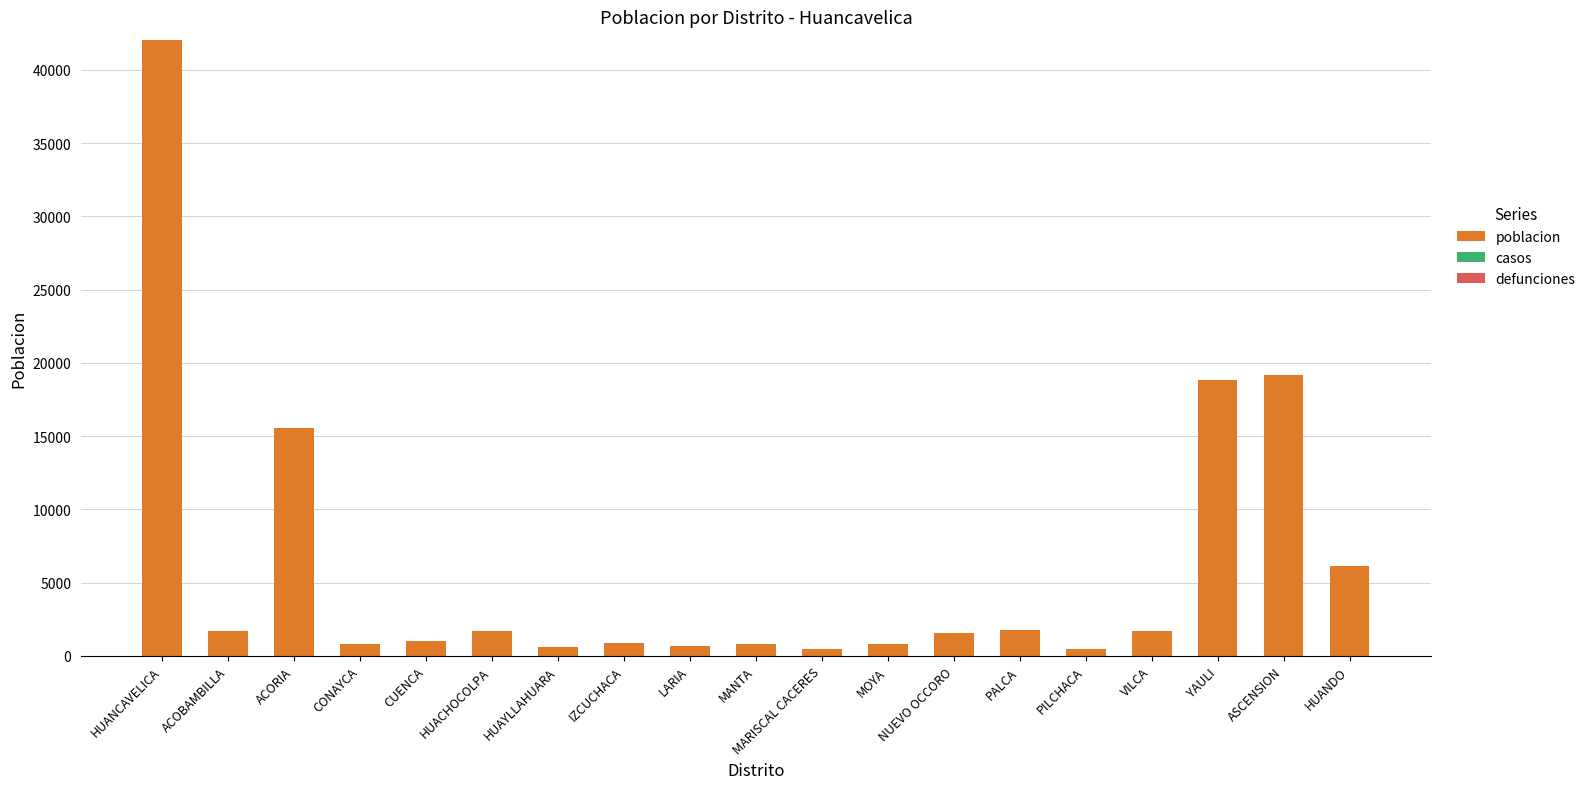

Which category has the highest value across all series?

HUANCAVELICA